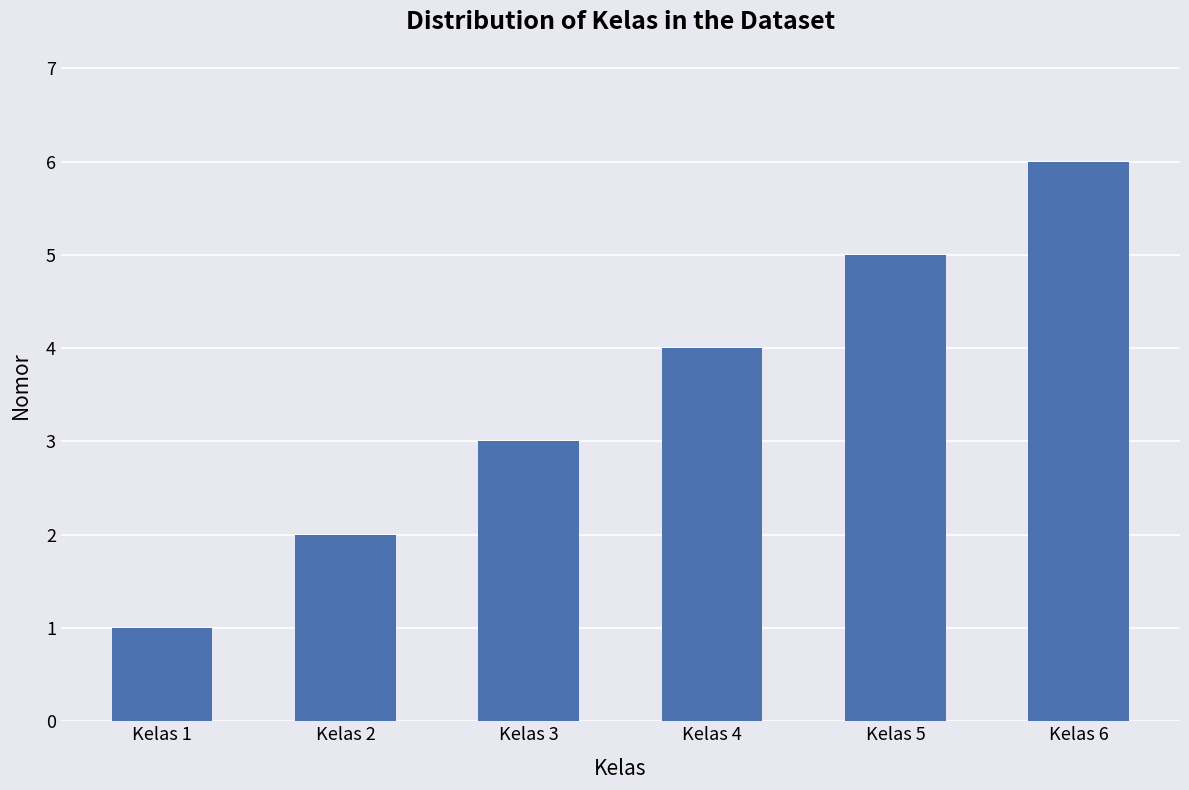

Does the chart contain stacked bars?

No